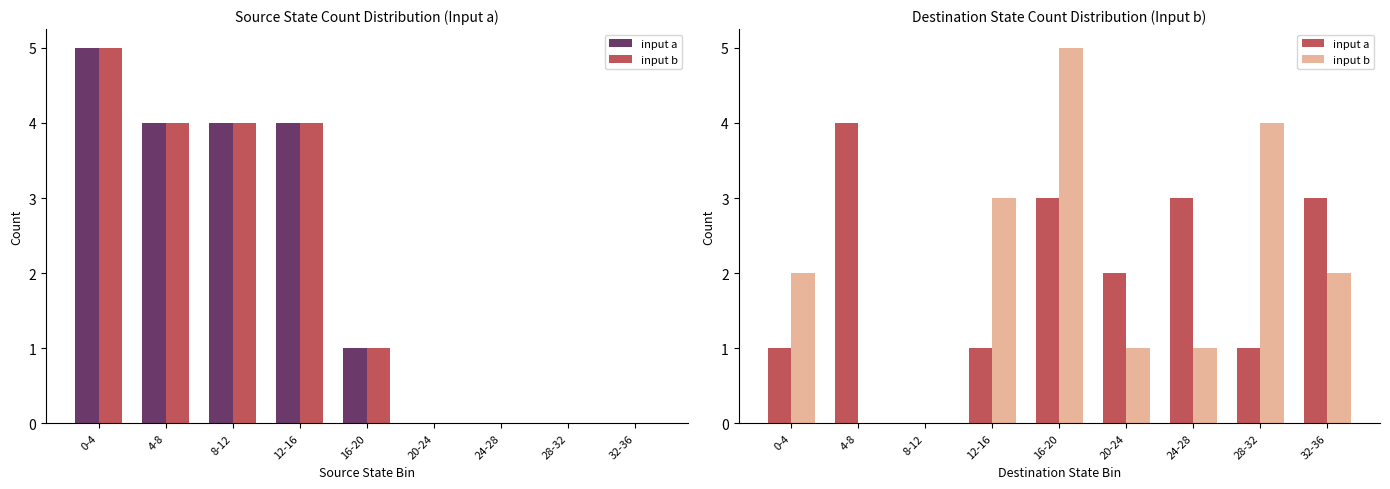

Which series has the largest total across all categories?

input a